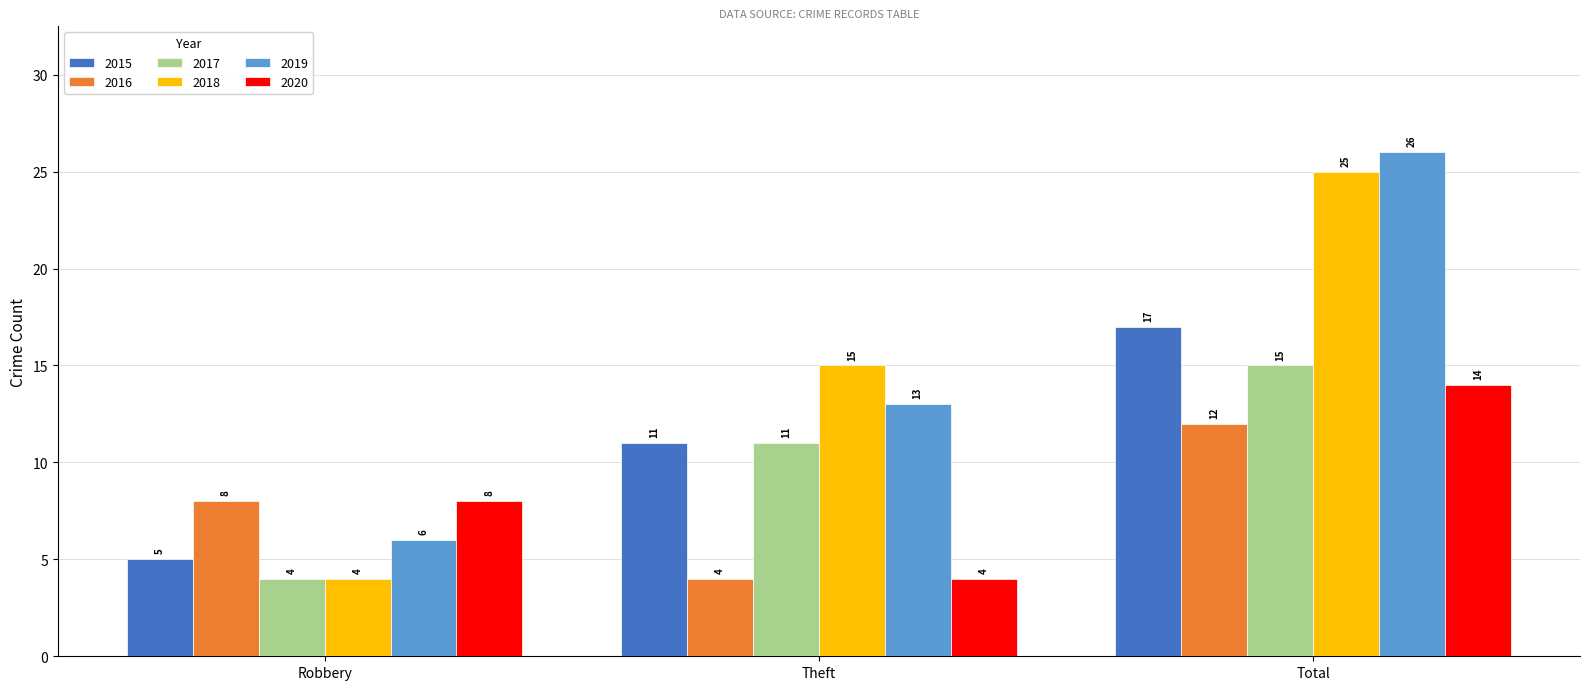

True or false: 2020 has a value of 8 at Robbery.

True